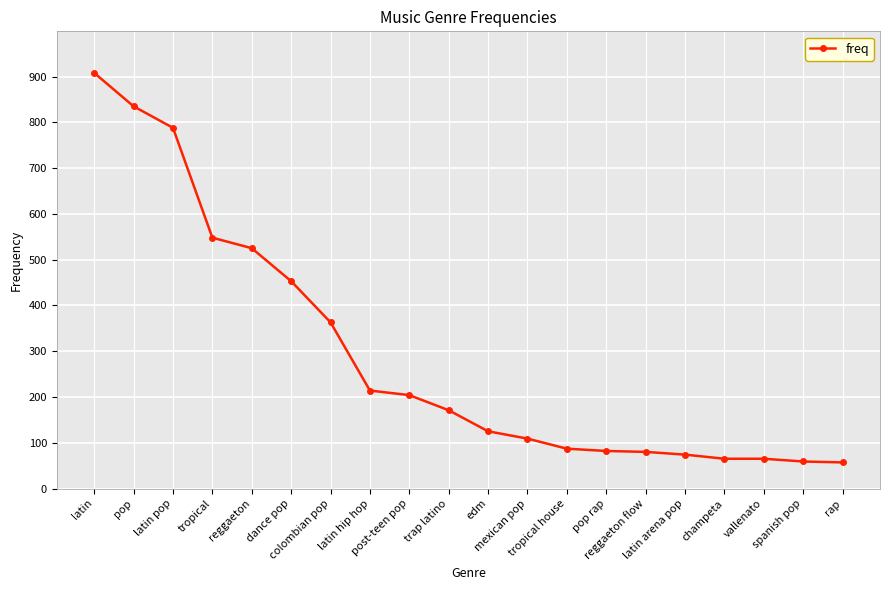

What is the label of the 3rd point from the left?

latin pop